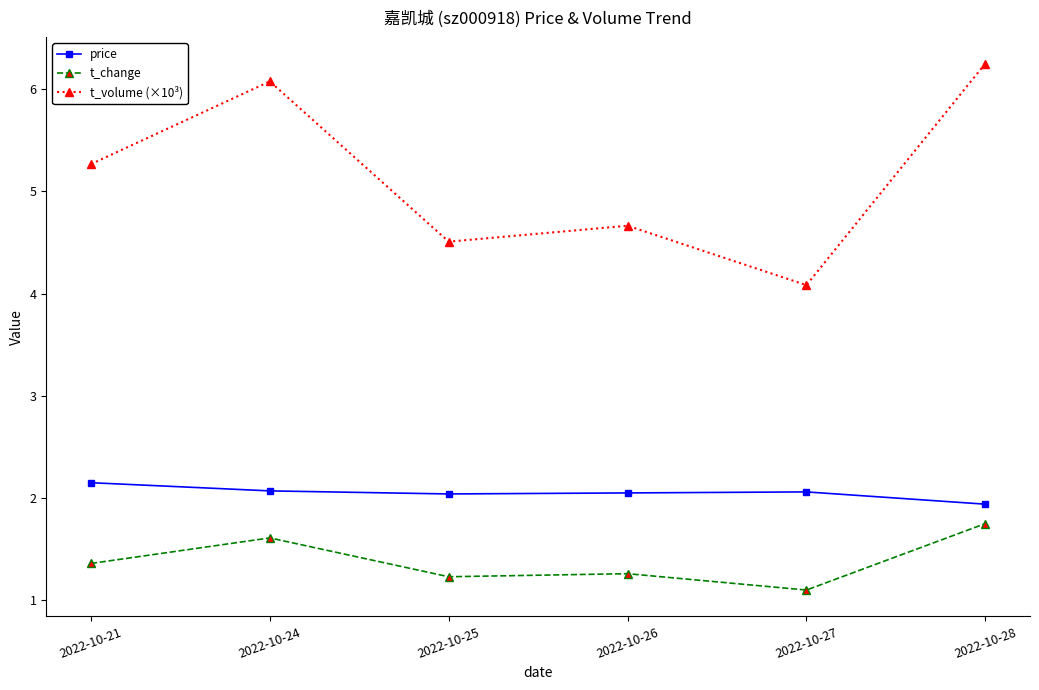

What is the sum of all price values?

12.3